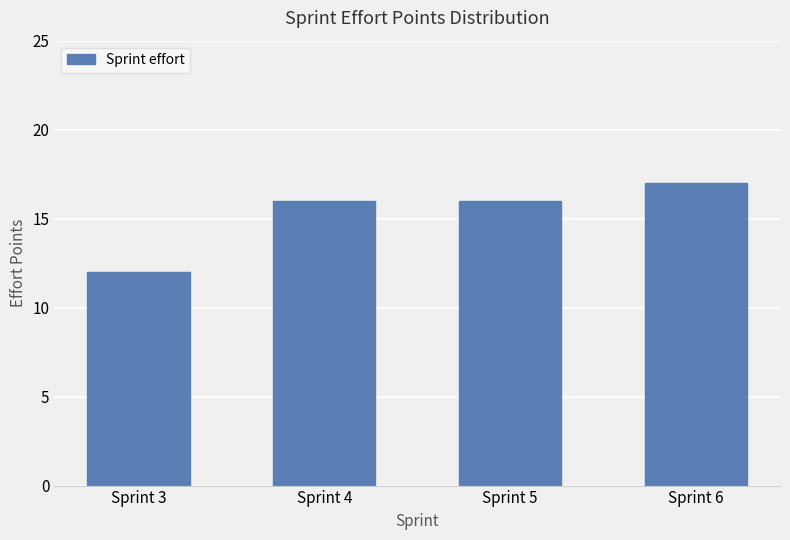

The value at Sprint 6 is 25. True or false?

False